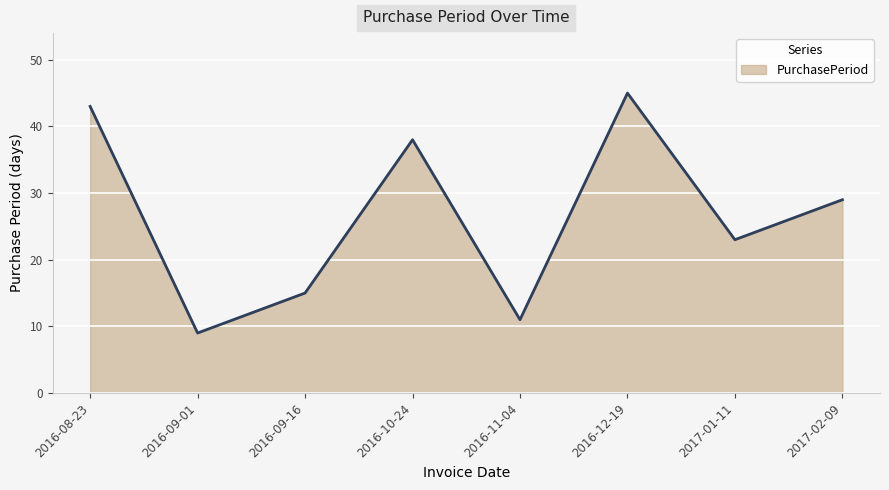

Where does the data first go above 29?

2016-08-23